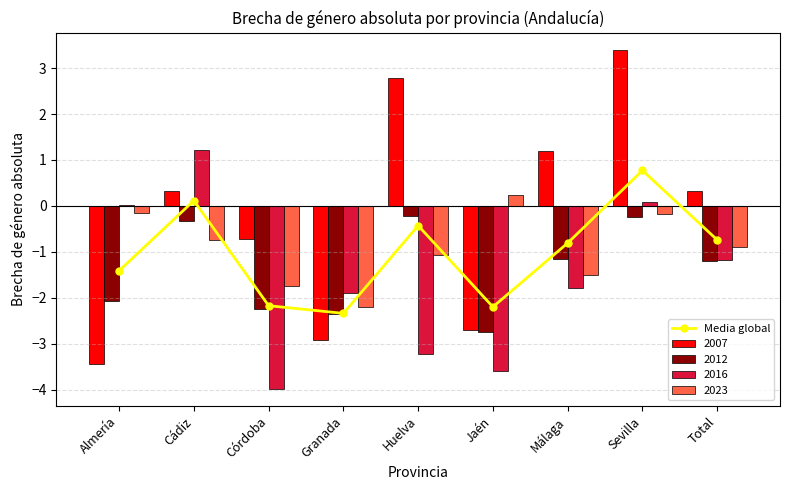

What is the average value?

-1.0